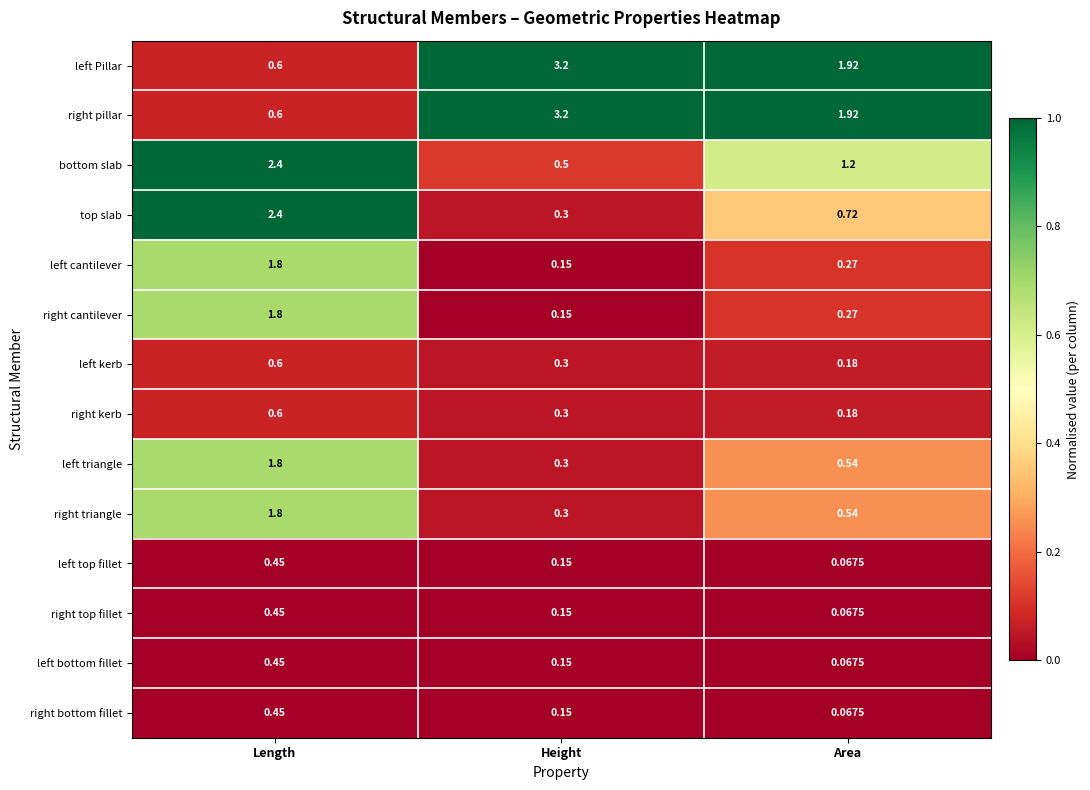

Count the number of data series in this chart.

14